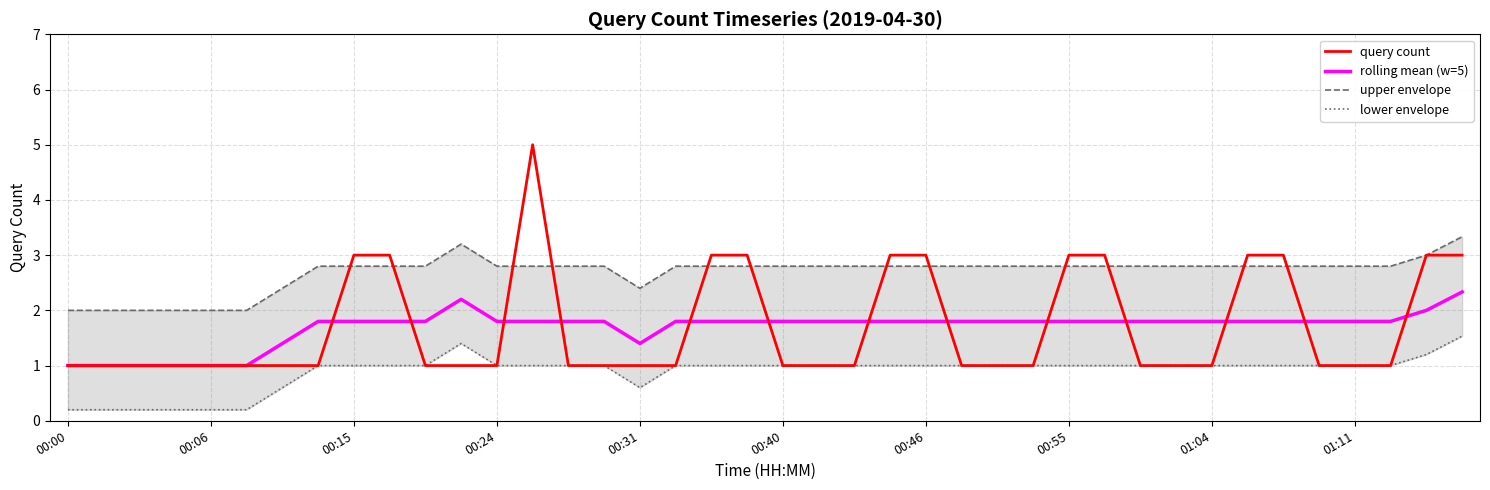

True or false: query count has a value of 1.5 at 01:11.

False